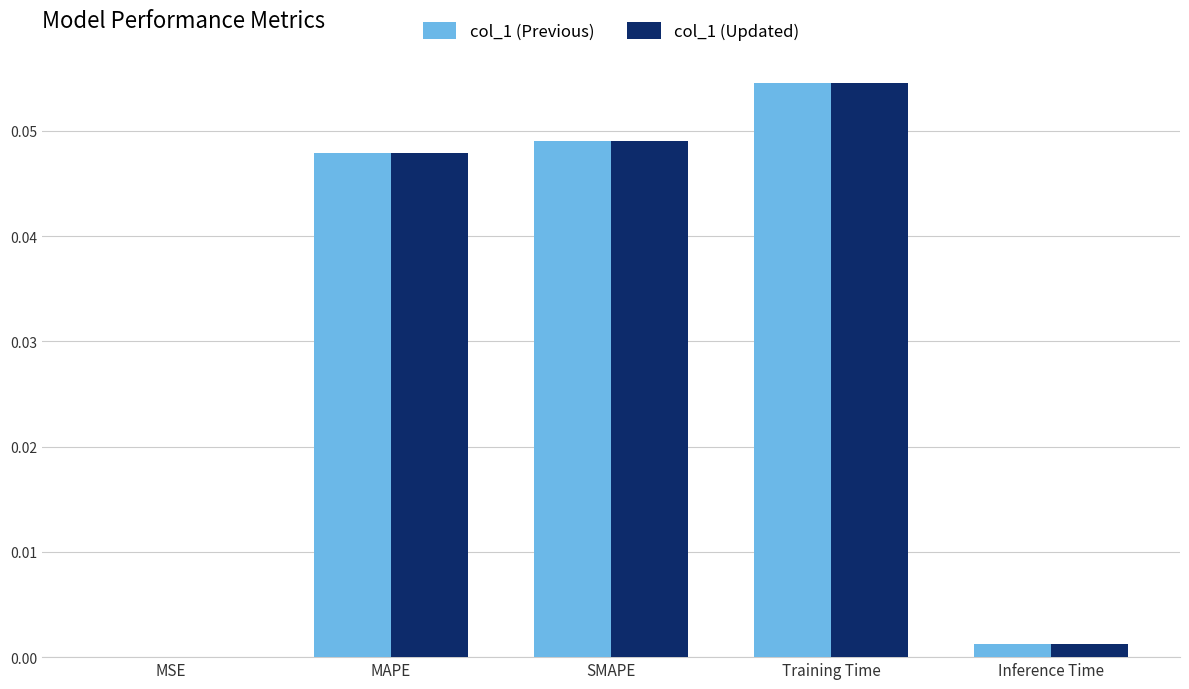

Is the value of col_1 (Previous) at MAPE greater than the value of col_1 (Updated) at MSE?

Yes